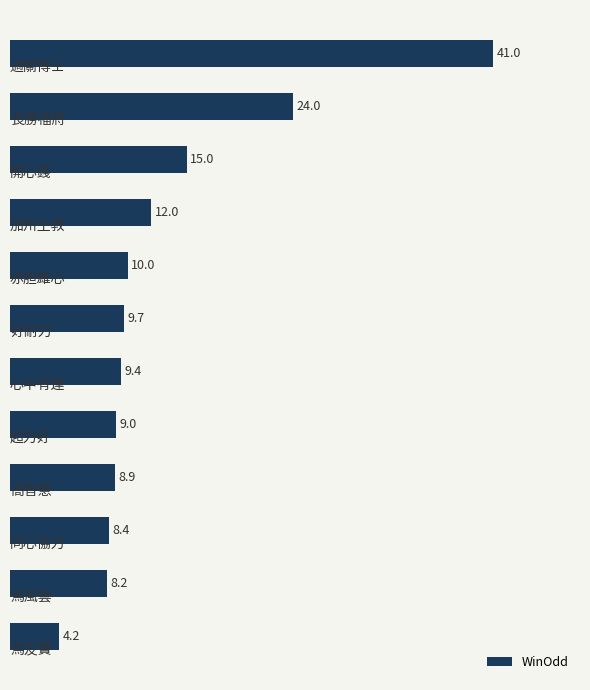

What is the value of the 6th bar from the top?

9.7